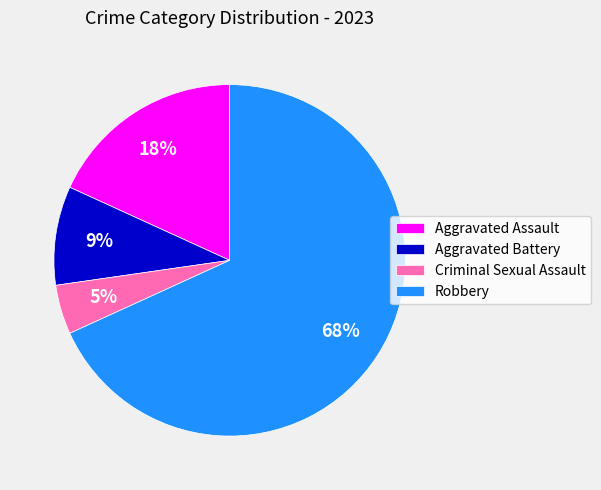

What percentage is the Aggravated Assault slice, to the nearest percent?

18%